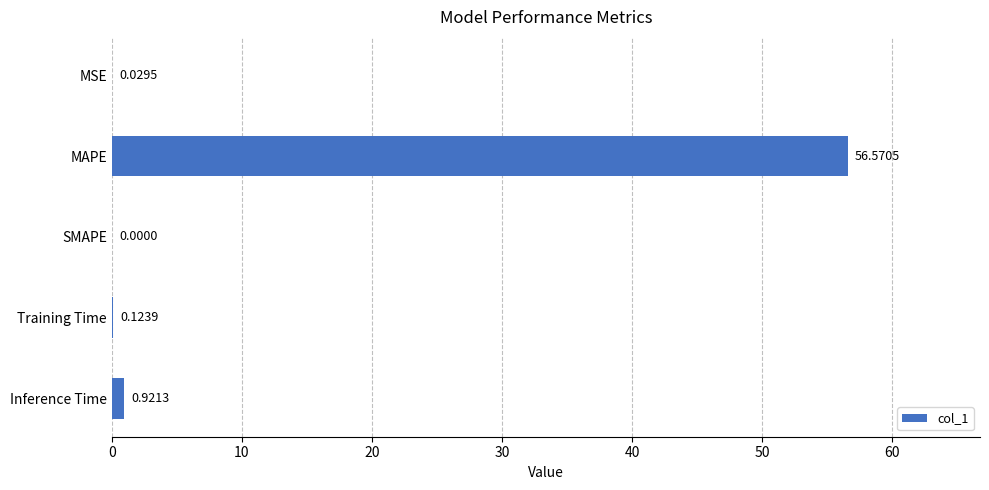

What is the average value?

11.5